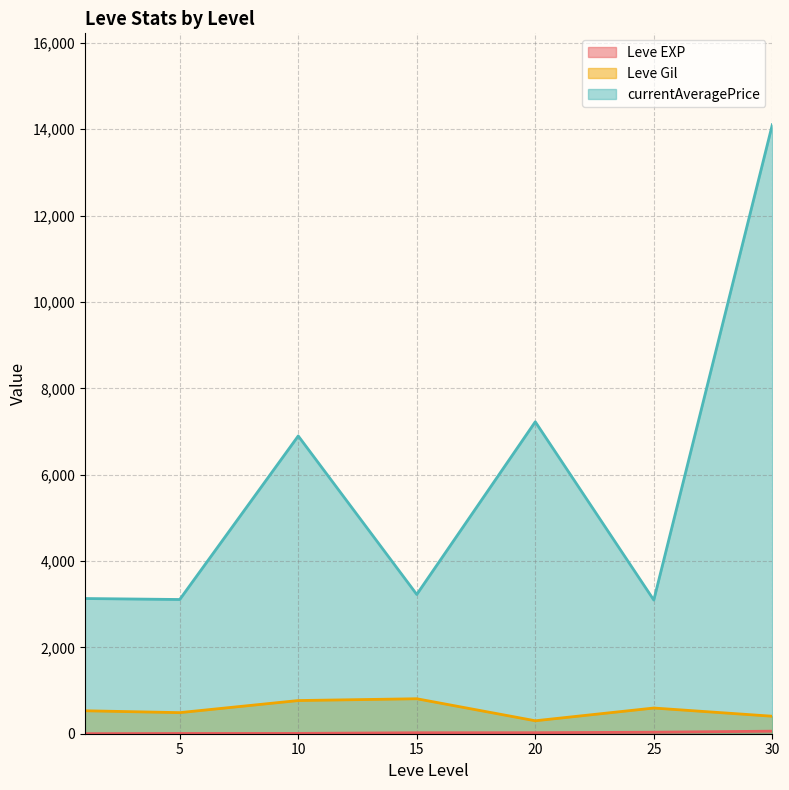

True or false: Leve Gil and currentAveragePrice cross at least once.

False